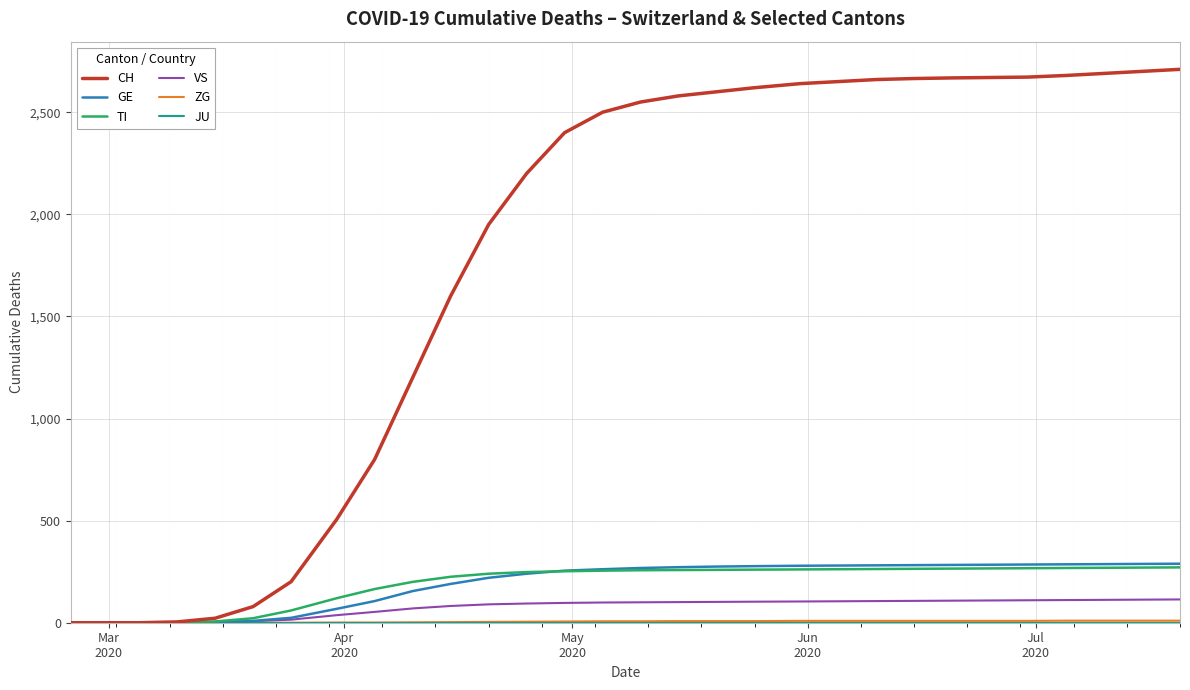

What is the maximum value shown in the chart?

2710